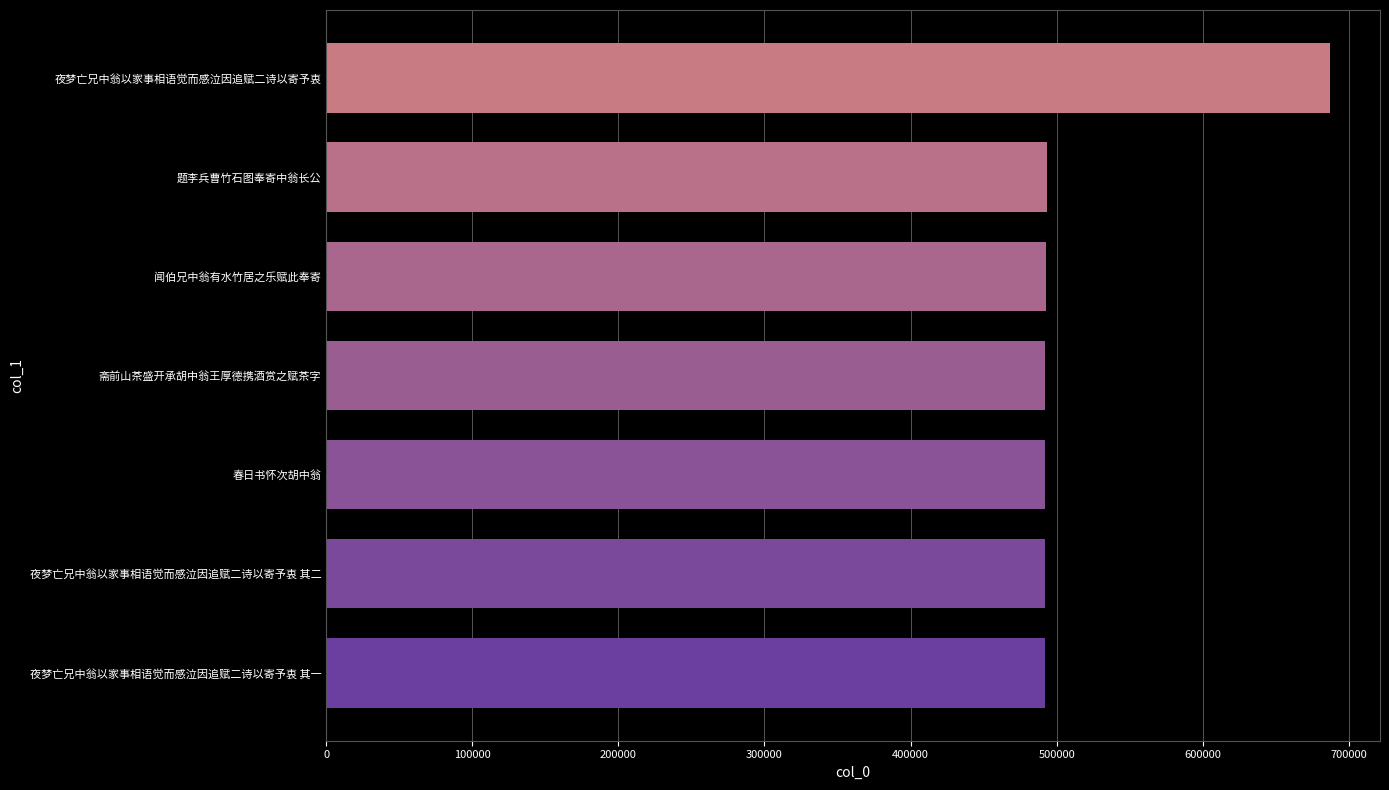

How many data points does each series have?

7